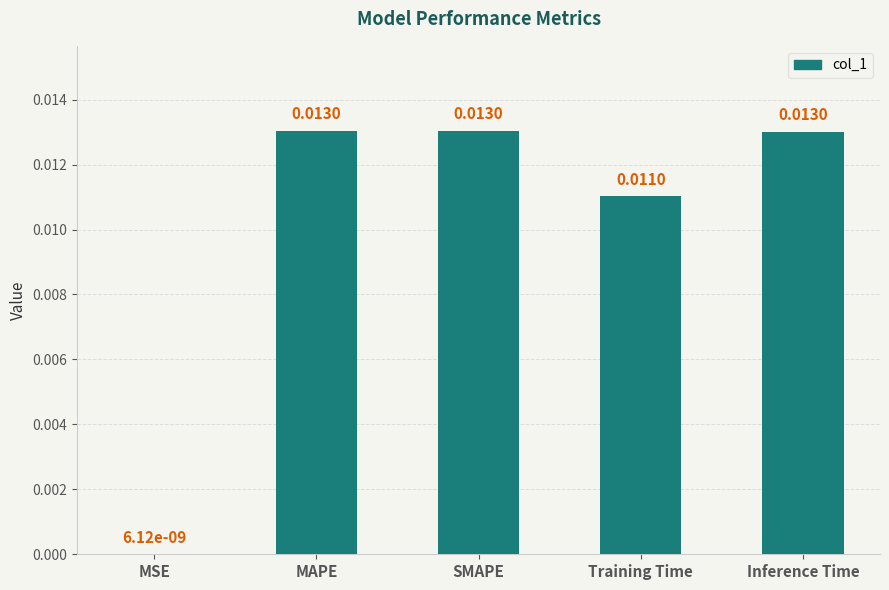

How many categories are shown in the chart?

5